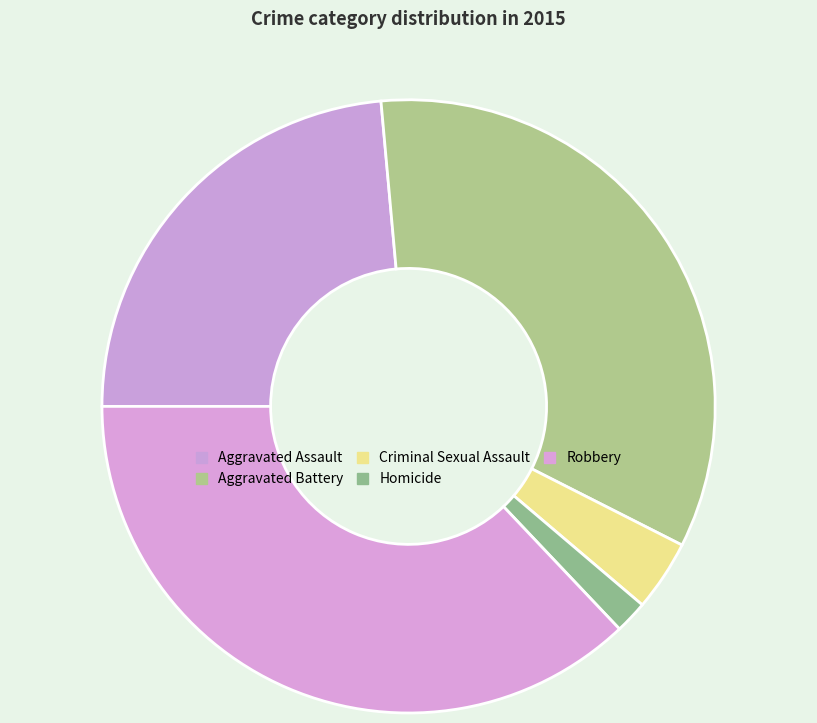

What percentage is the Homicide slice, to the nearest percent?

2%